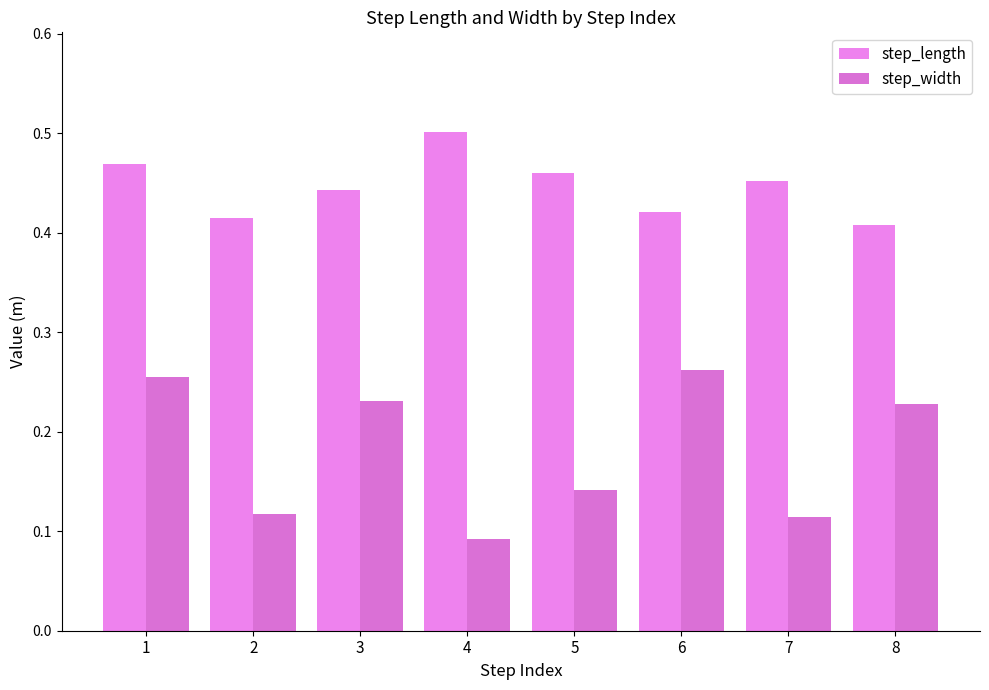

How many bars are there in each group?

2